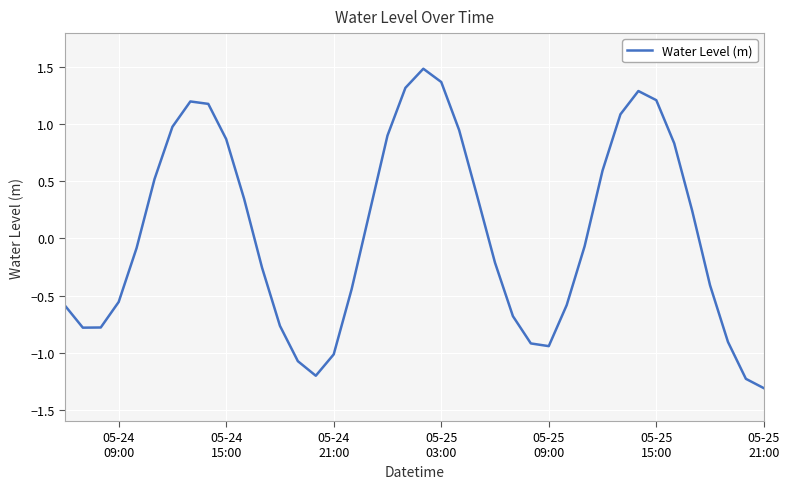

What is the minimum value shown in the chart?

-1.3